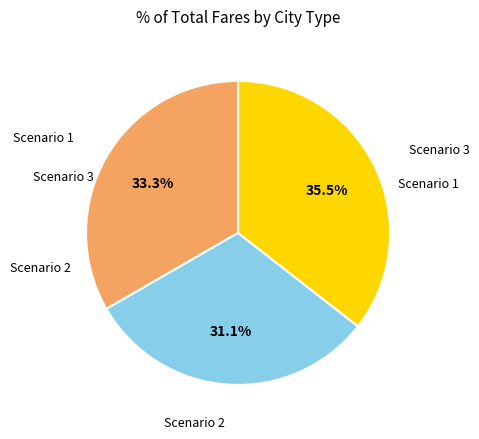

Is there a majority slice in this chart?

No